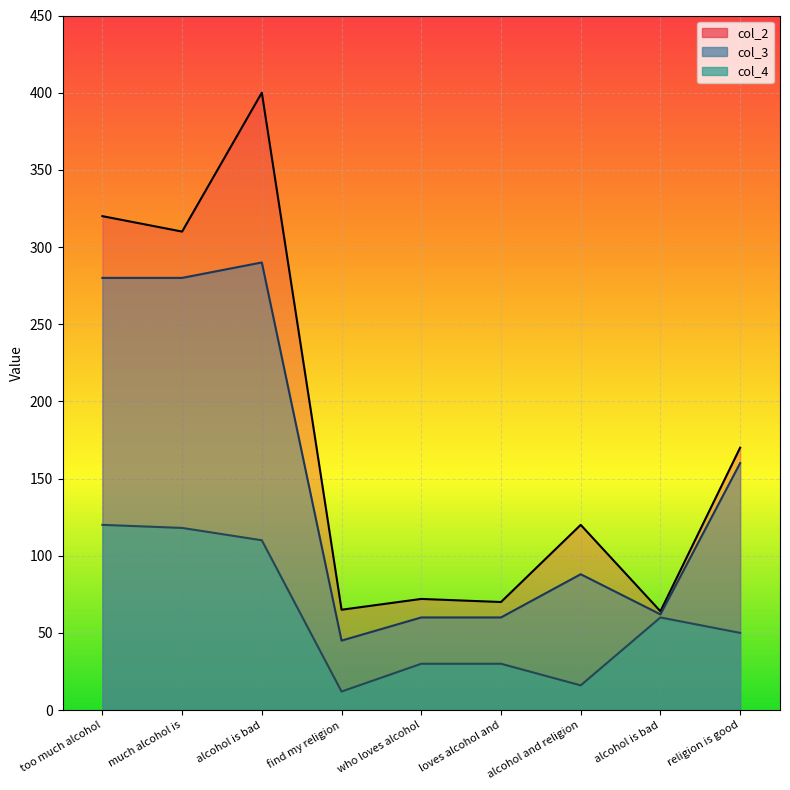

In col_2, how many points are higher than both neighbors (excluding endpoints)?

3